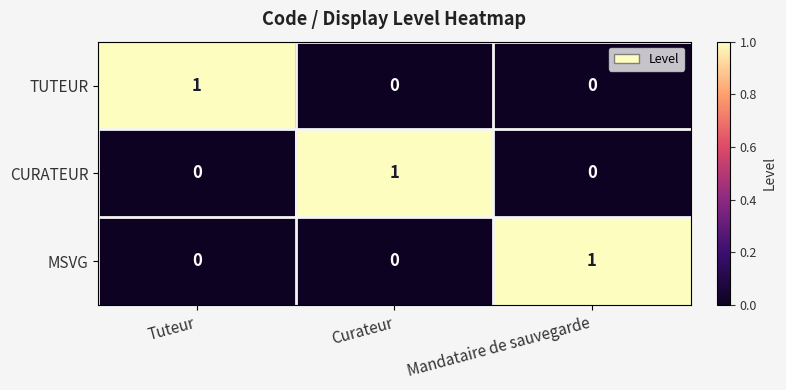

Count the number of data series in this chart.

3